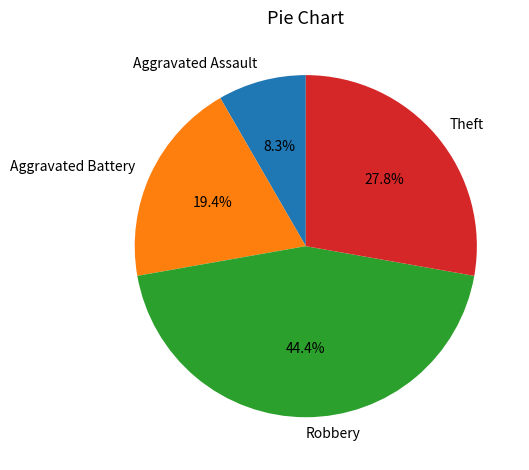

What is the ratio of the value at Aggravated Assault to the value at Aggravated Battery?

0.4